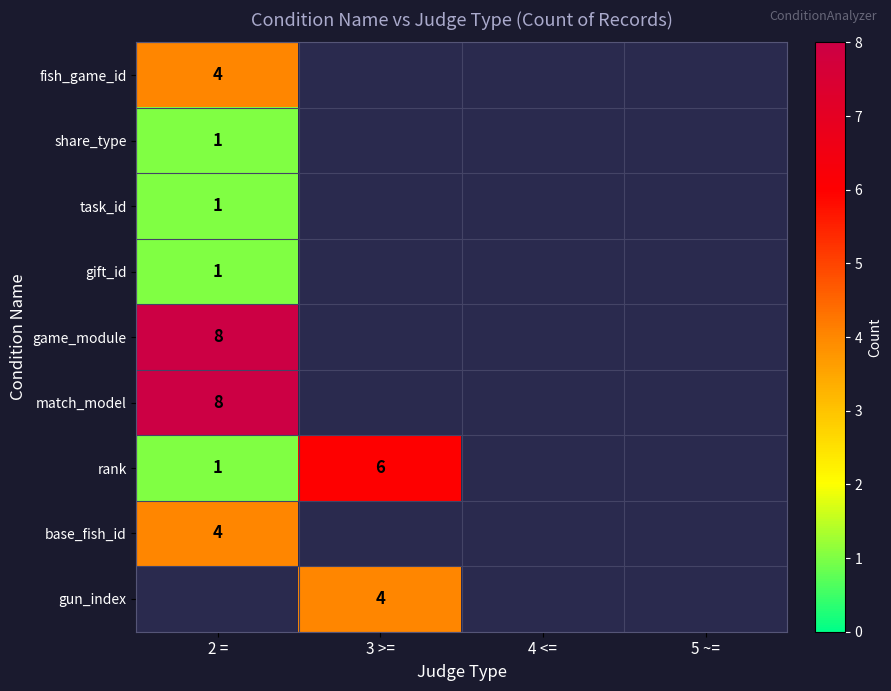

What is the spread (max minus min) of values at 2 =?

7.0